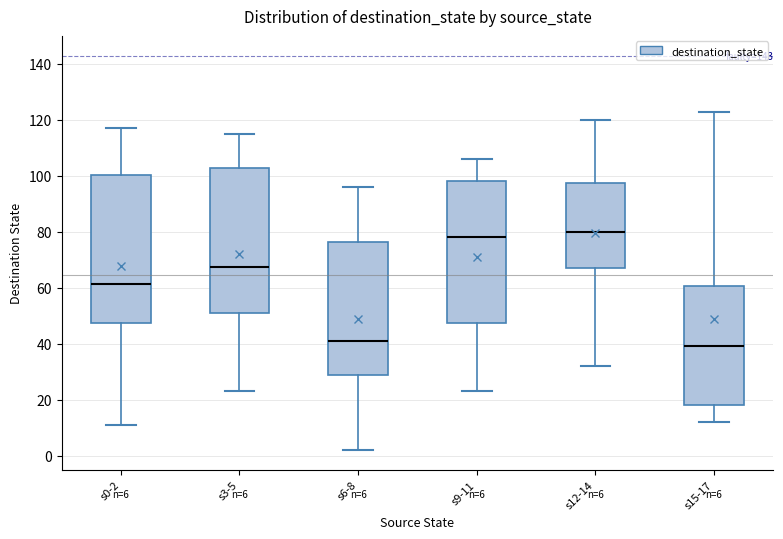

Which box has the highest median line?

s12-14